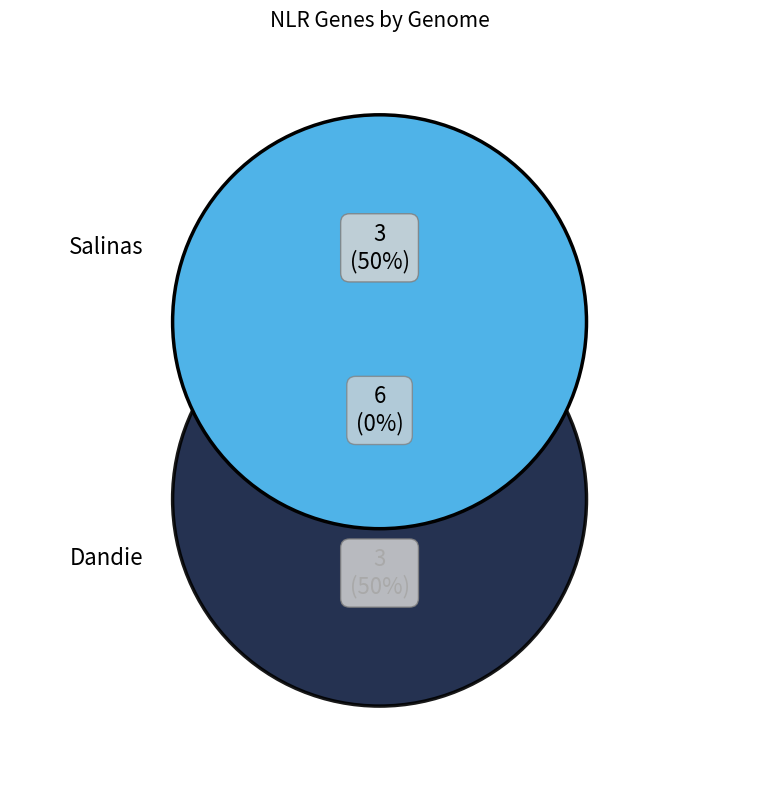

The Lsativa_Salinas_Chr1_000002 slice represents 8% of the pie. True or false?

False